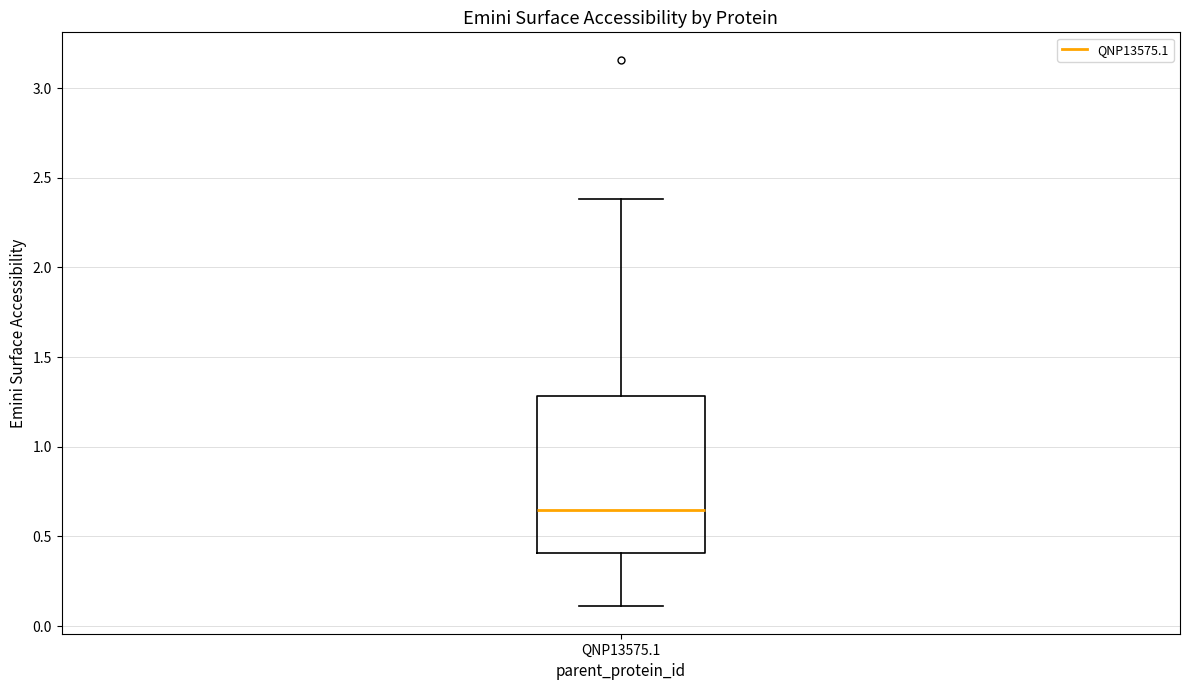

Read this box plot against the y-axis: the position of the median line, the range covered by the box, and the ends of both whiskers. The values are not printed on the chart, so give them approximately, as read against the axis.

median 0.65, box 0.40 to 1.30, whiskers 0.10 to 2.40